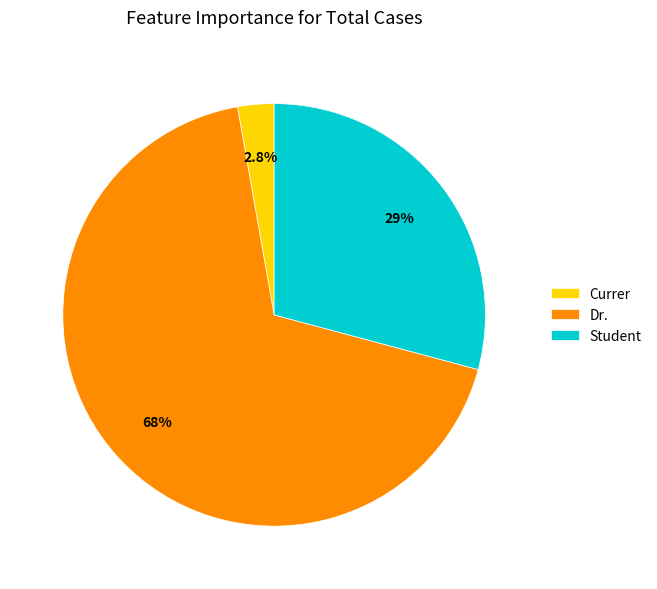

To the nearest percent, what percentage of the pie is Currer?

3%